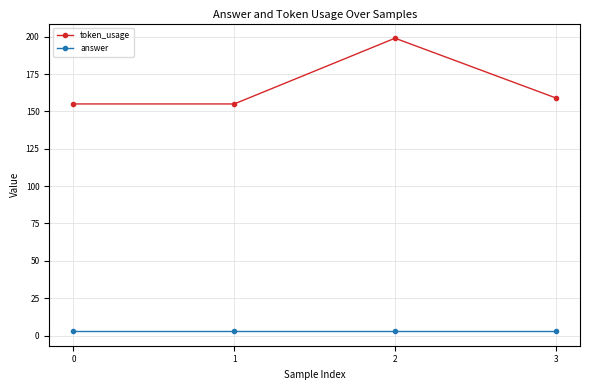

True or false: answer and token_usage cross at least once.

False